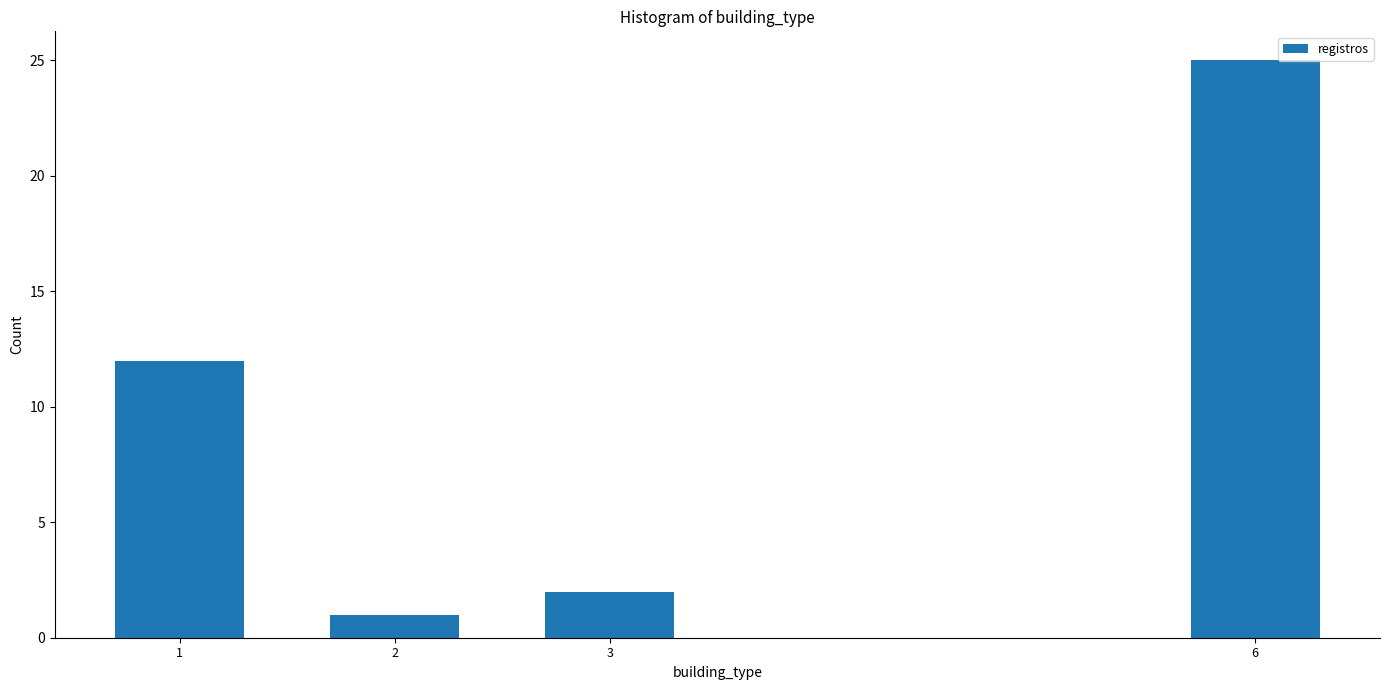

Reading right to left, extract all data points from this chart.

25	2	1	12